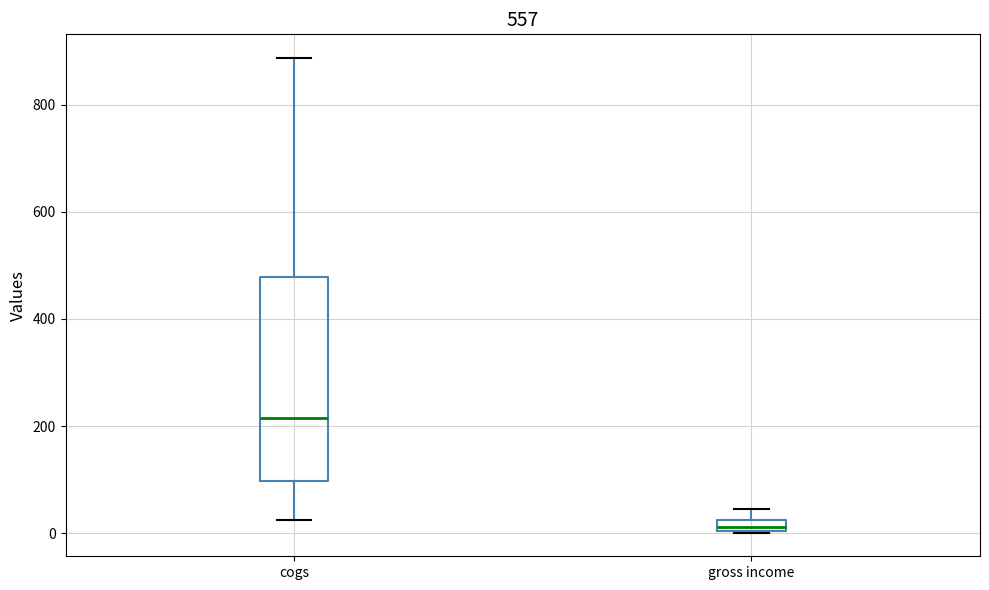

Where does the upper whisker of the box for cogs end on the y-axis? The values are not printed on the chart, so give them approximately, as read against the axis.

880